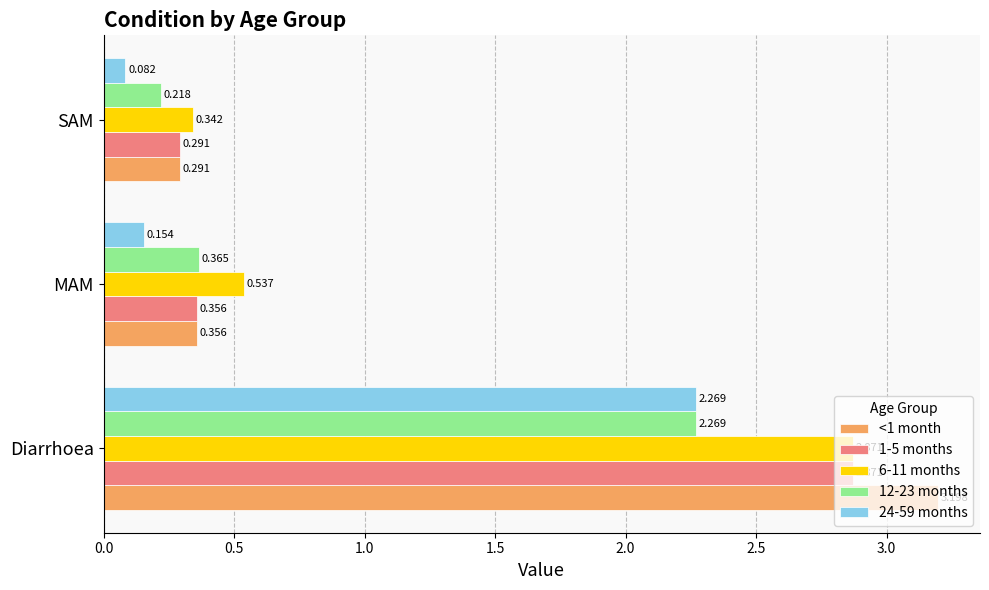

Which label corresponds to the smallest value in the chart?

SAM